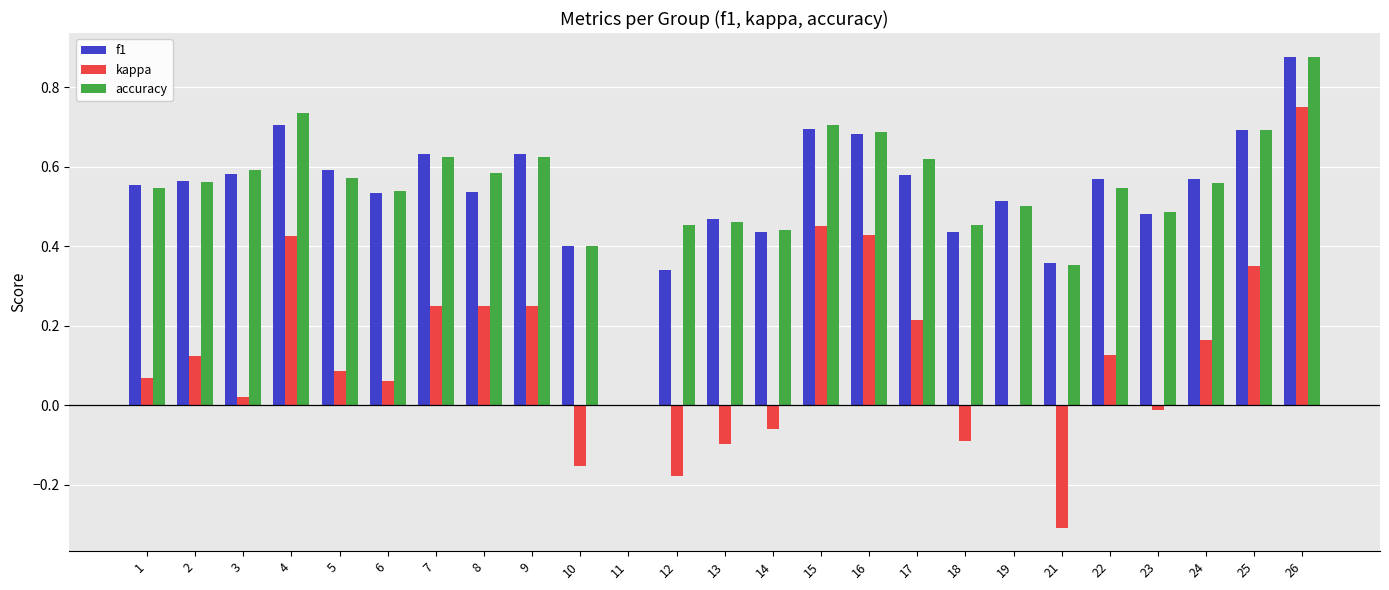

Does the chart contain stacked bars?

No